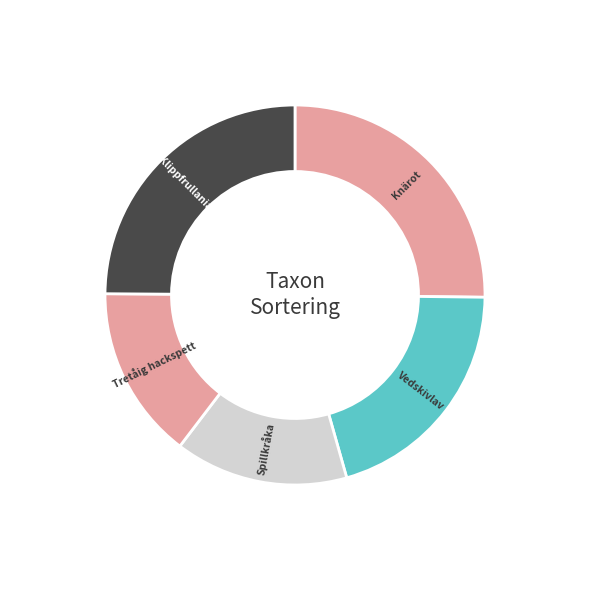

How many slices are in this pie chart?

5